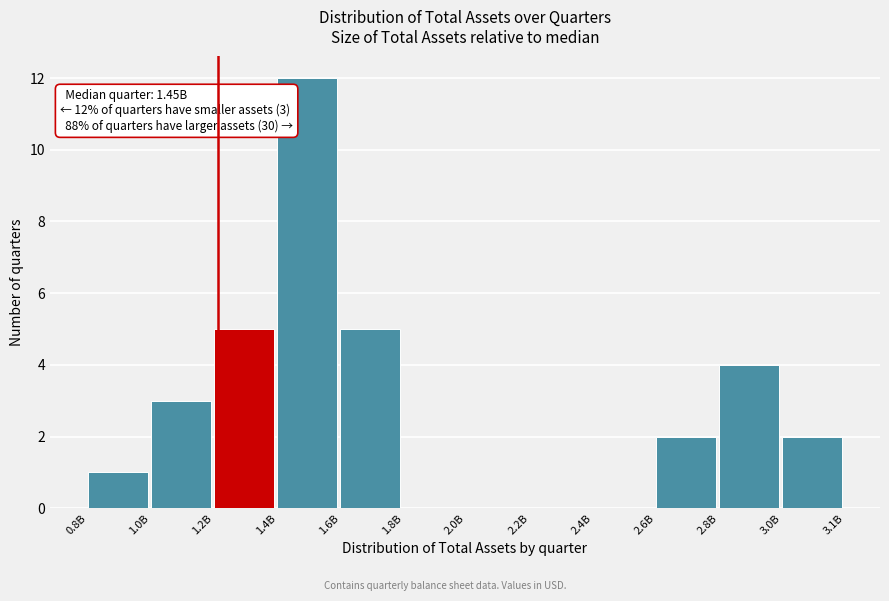

Reading right to left, what are all the values shown in this chart?

3.0B=2	2.8B=4	2.6B=2	2.4B=0	2.2B=0	2.0B=0	1.8B=0	1.6B=5	1.4B=12	1.2B=5	1.0B=3	0.8B=1